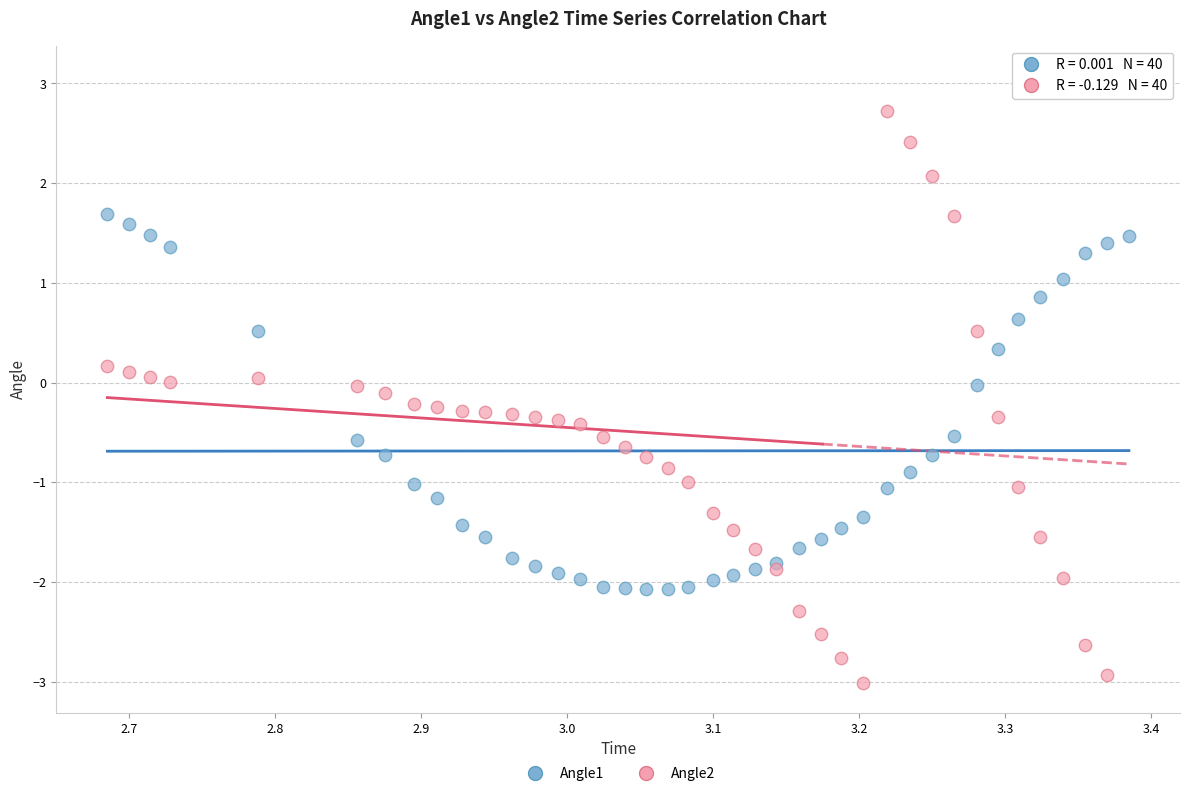

Which series reaches the minimum Y coordinate?

Angle2